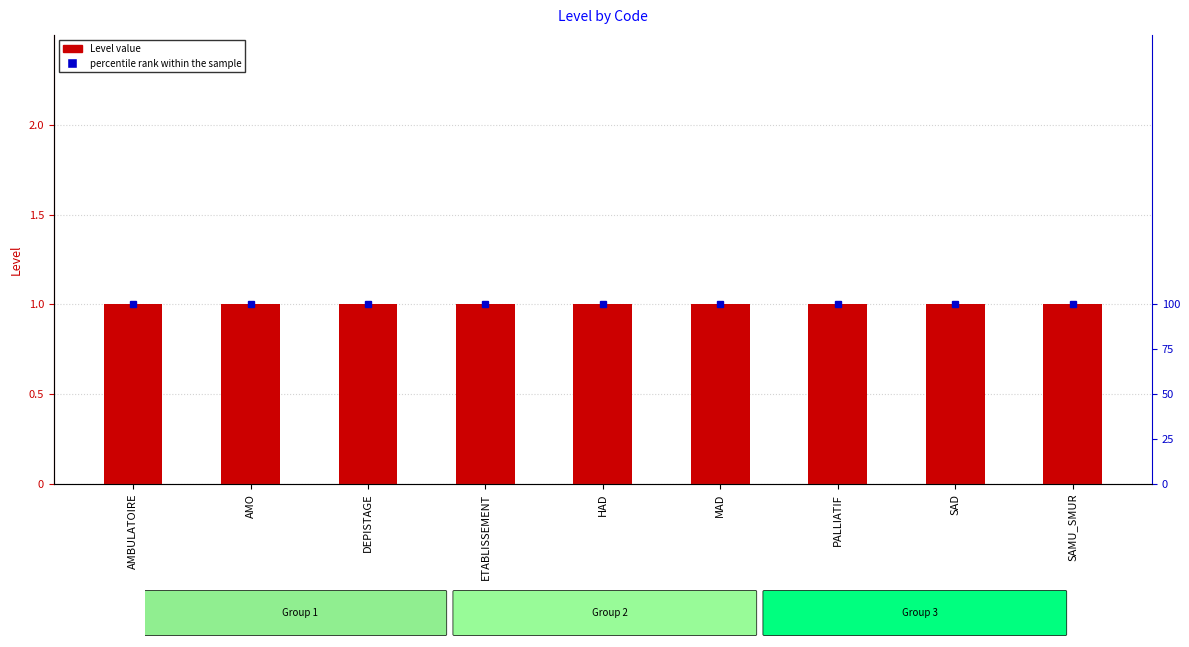

What is the value of the percentile rank within the sample bar at the 4th from the left?

100